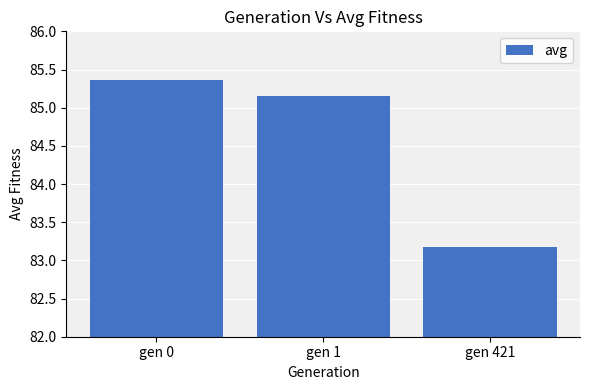

At which category does the chart reach its minimum across all series?

gen 421